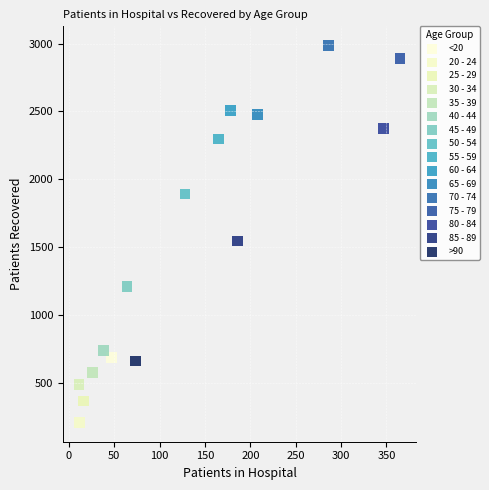

Which series contains the lowest Y value?

20 - 24